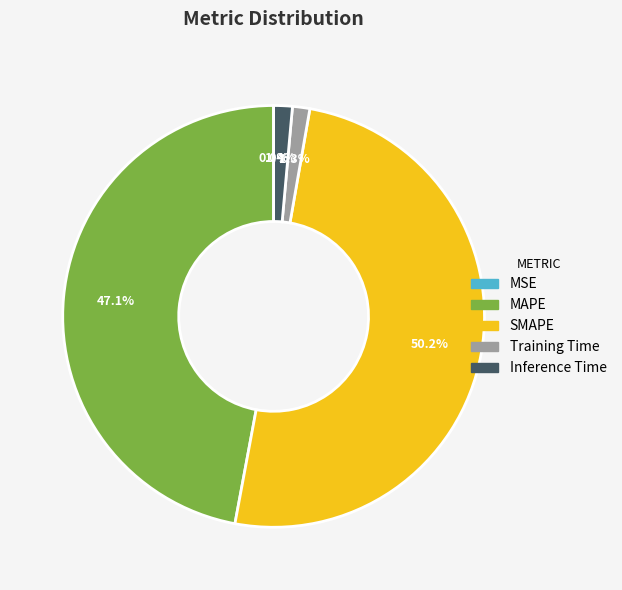

Do Training Time and MAPE together represent more than half of the pie?

No